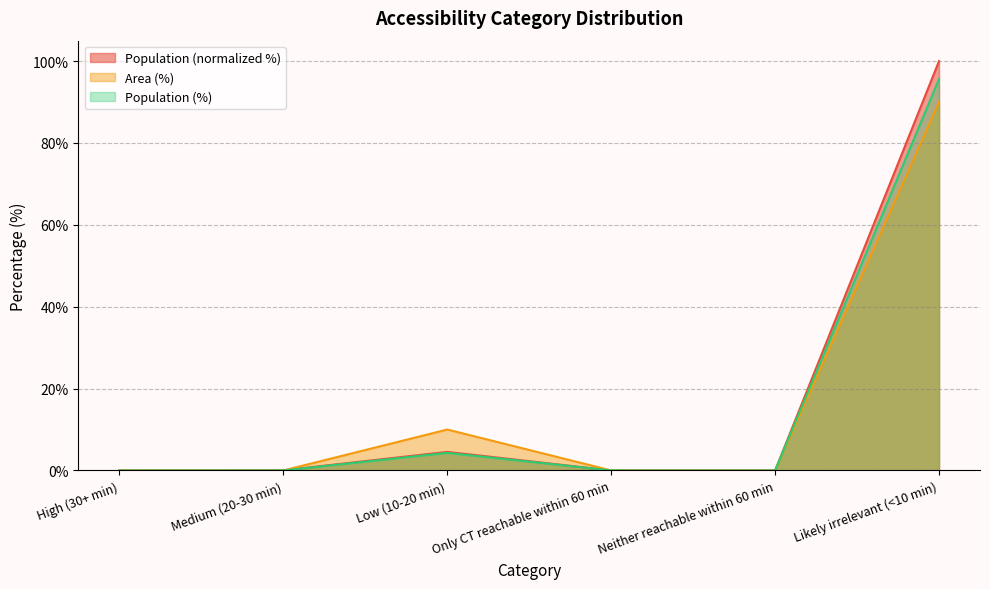

How many Area (%) values are between 0 and 10?

5